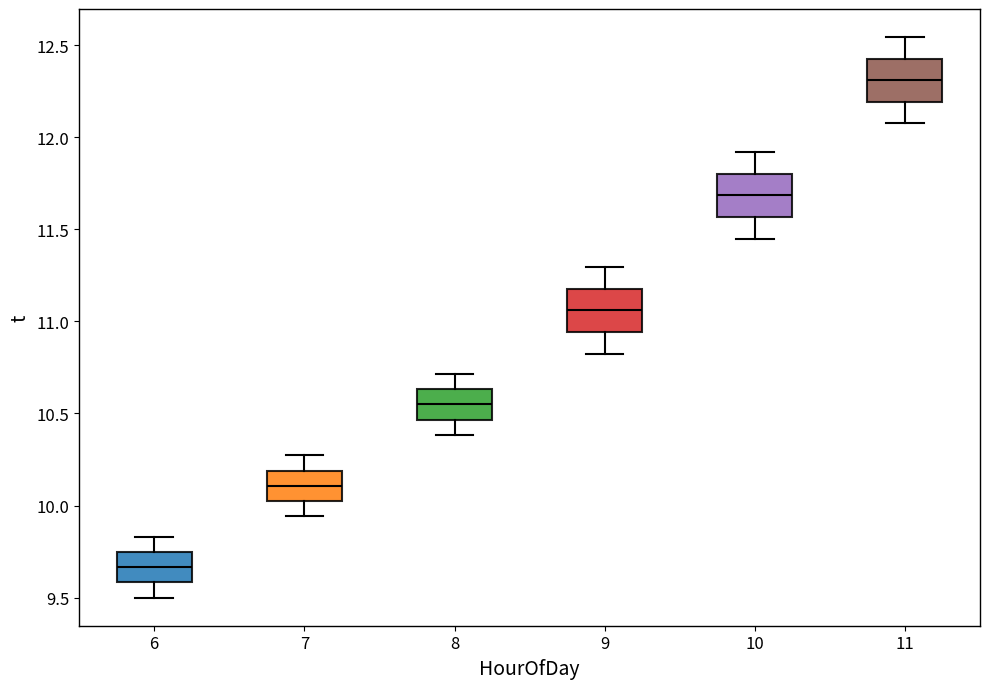

Which box's median line is the highest?

11